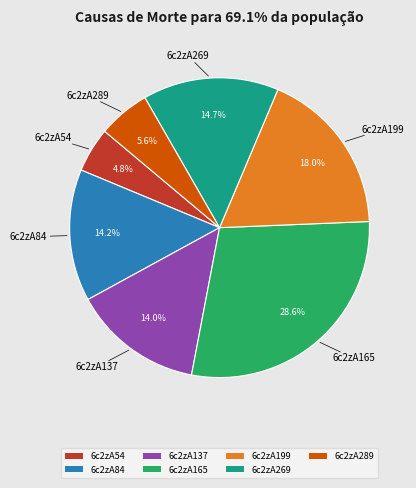

Count the number of slices in the pie.

7